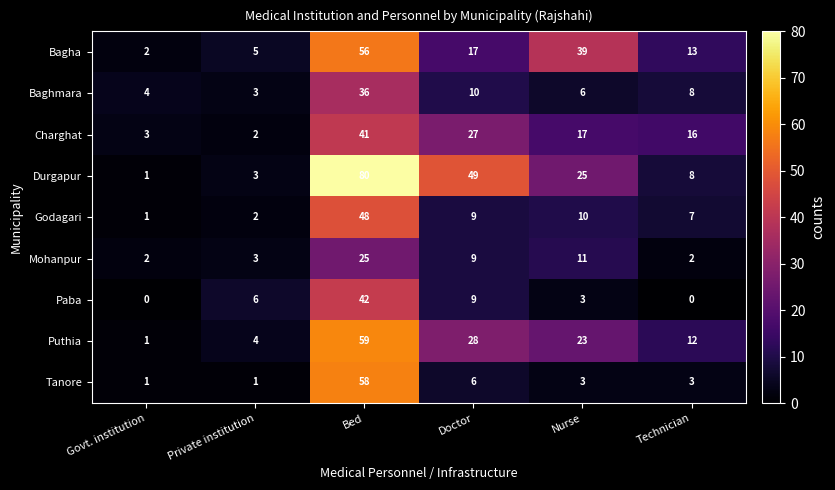

At which label does Durgapur first exceed 25?

Bed